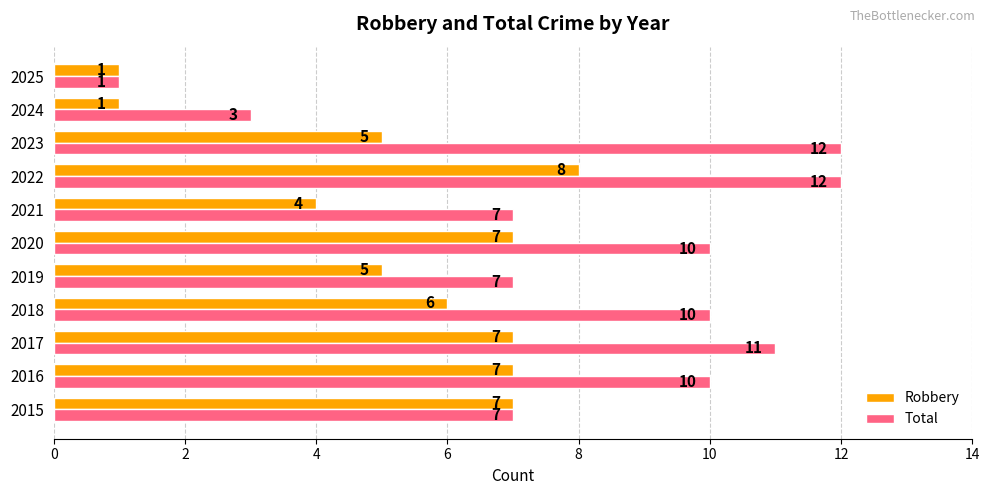

At which label does Robbery reach its peak?

2022